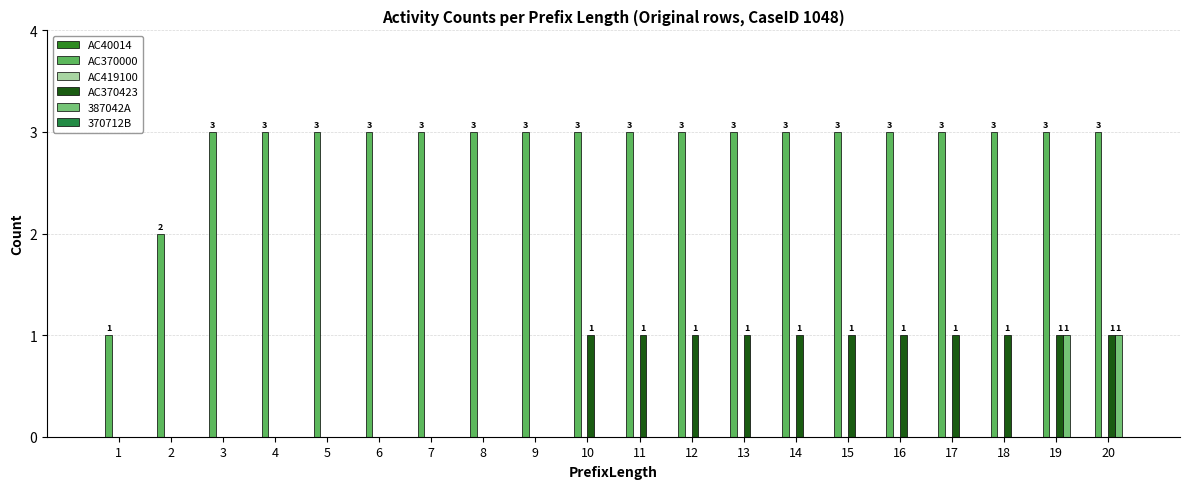

How many data points does each series have?

20